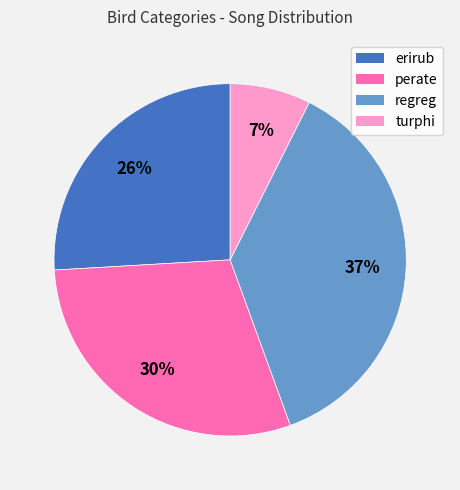

To the nearest percent, what is the difference between the largest and smallest slice percentages?

30%